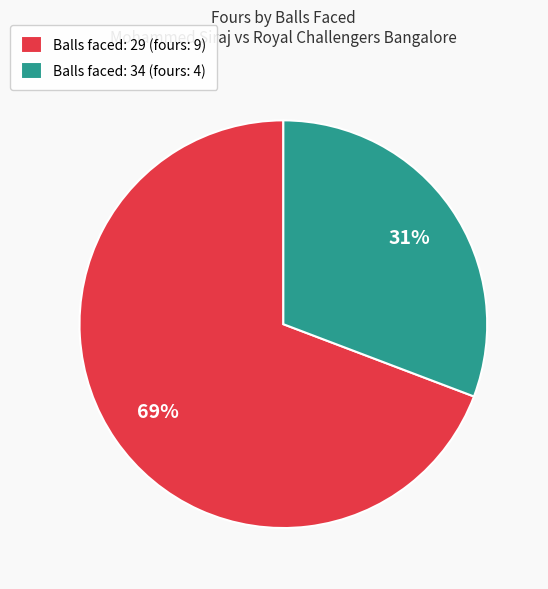

What is the ratio of the value at Balls faced: 34 (fours: 4) to the value at Balls faced: 29 (fours: 9)?

0.4